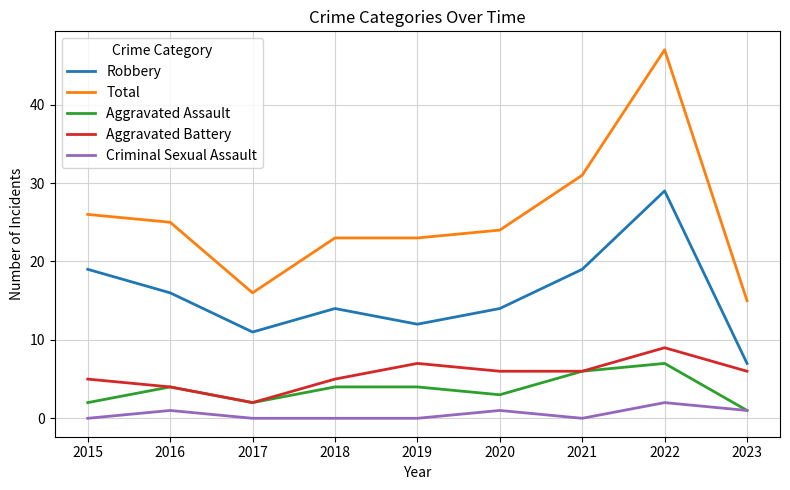

What is the total value across all series at 2022?

94